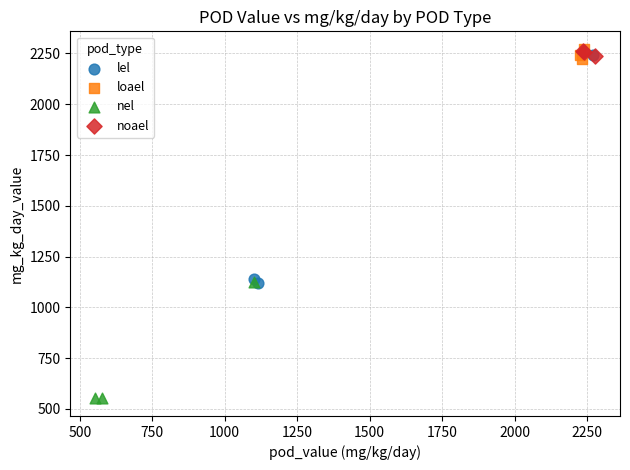

Which series contains the lowest Y value?

nel